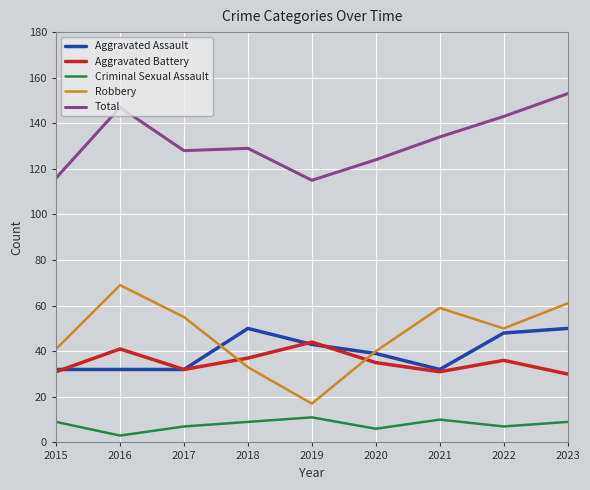

What is the maximum value shown in the chart?

153